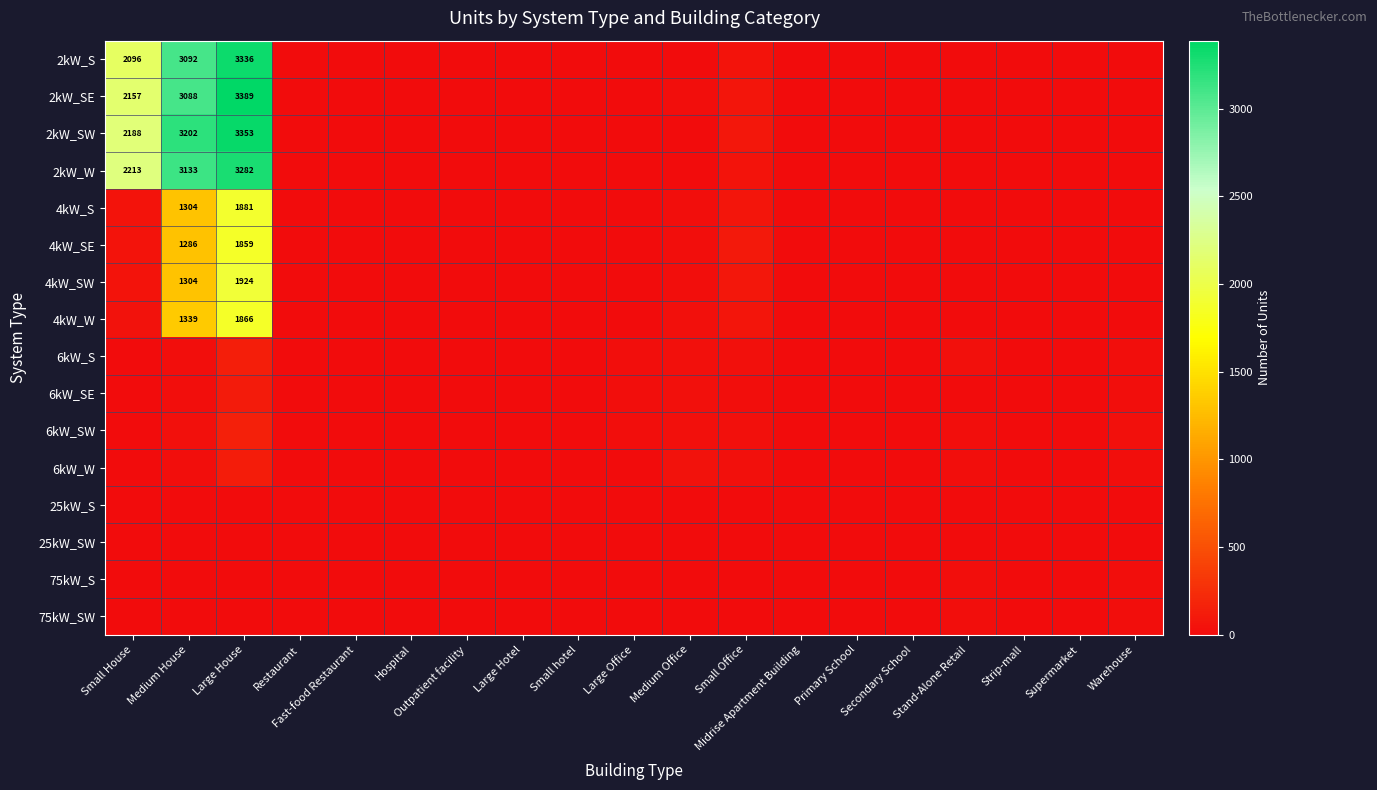

What is the difference between the 2kW_S values at Secondary School and Warehouse?

1